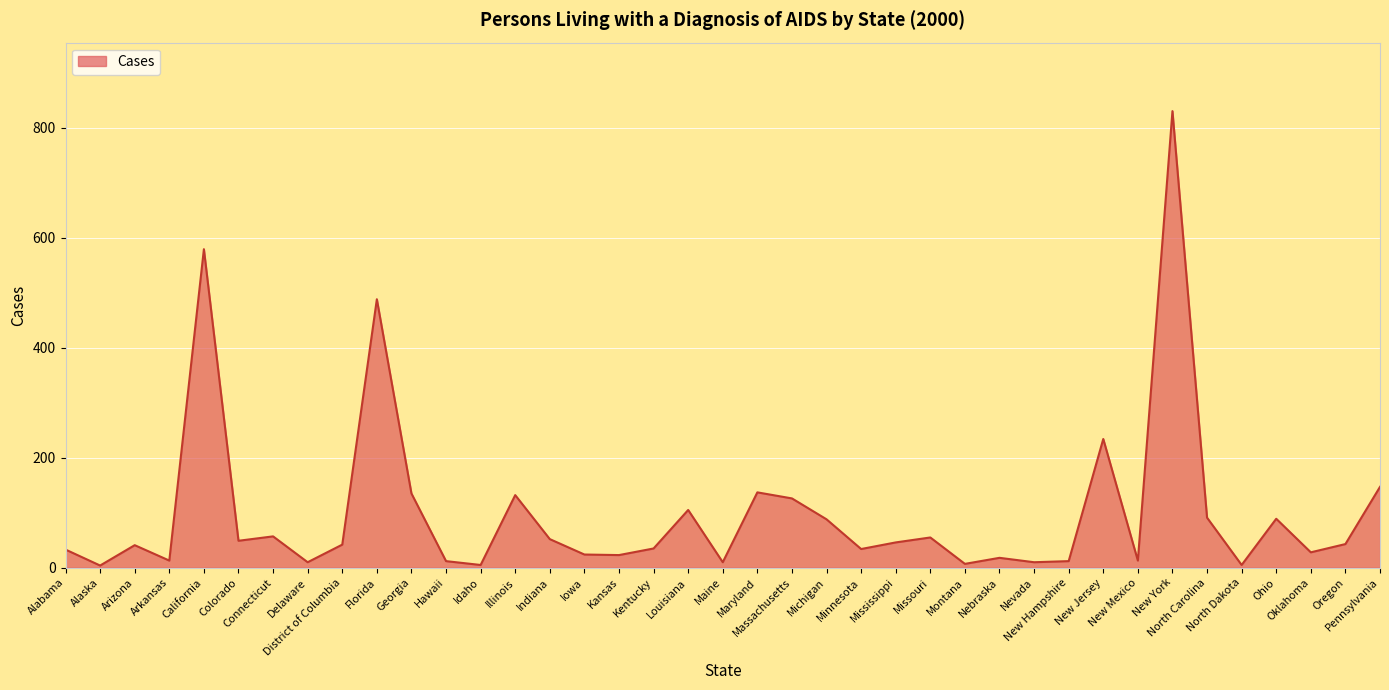

What is the difference between the values at Idaho and Arizona?

36